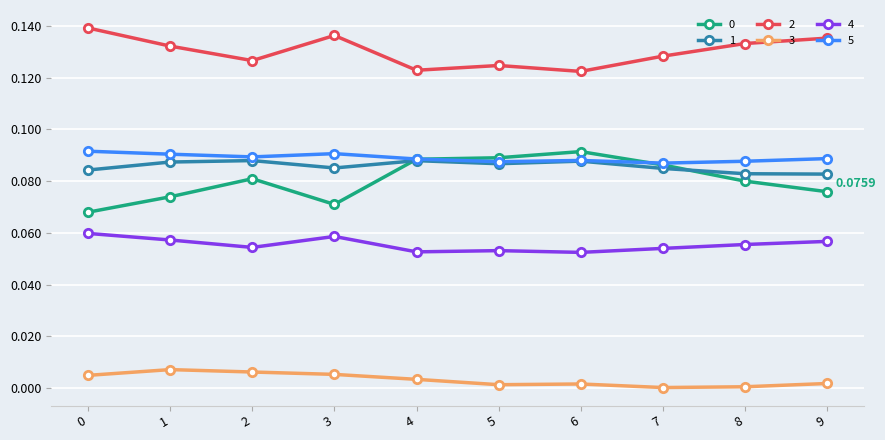

What is the sum of the 0 values at 7 and 8?

0.2